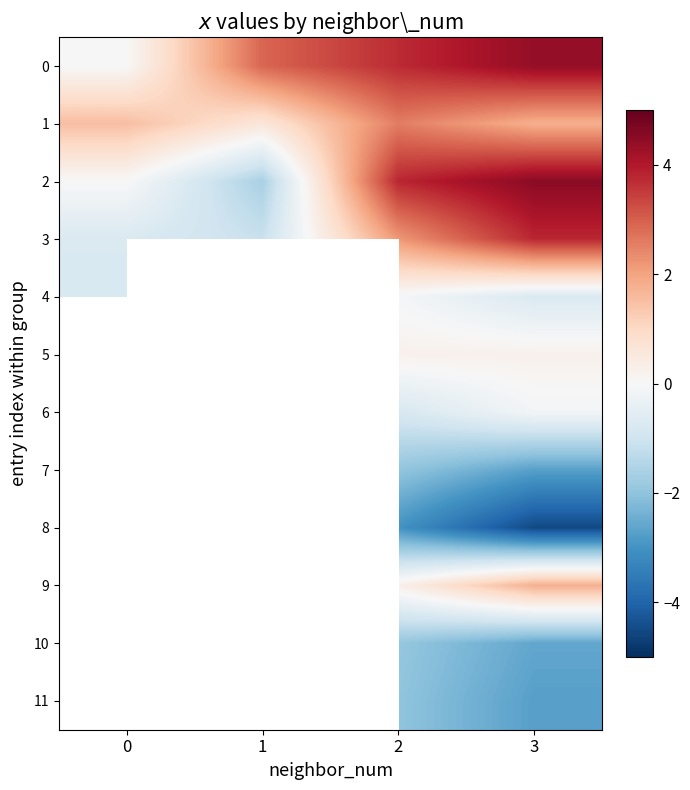

What is the average value of the 3 series?

1.0